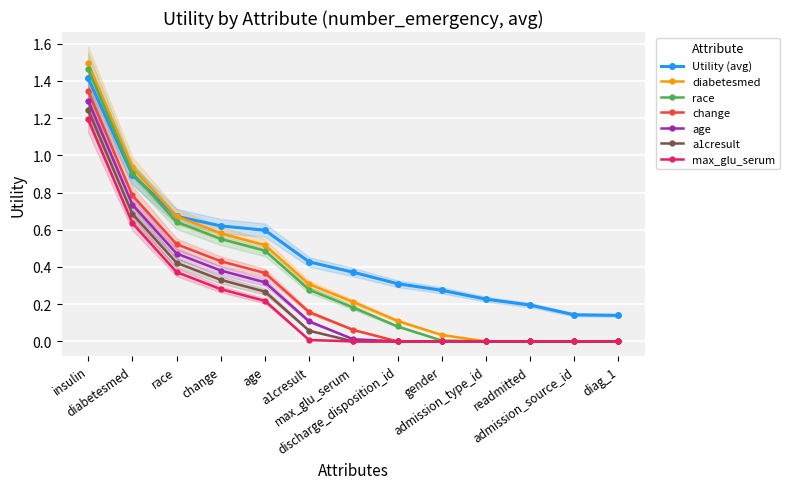

List the labels in order of value, smallest first.

diag_1, admission_source_id, readmitted, admission_type_id, gender, discharge_disposition_id, max_glu_serum, a1cresult, age, change, race, diabetesmed, insulin